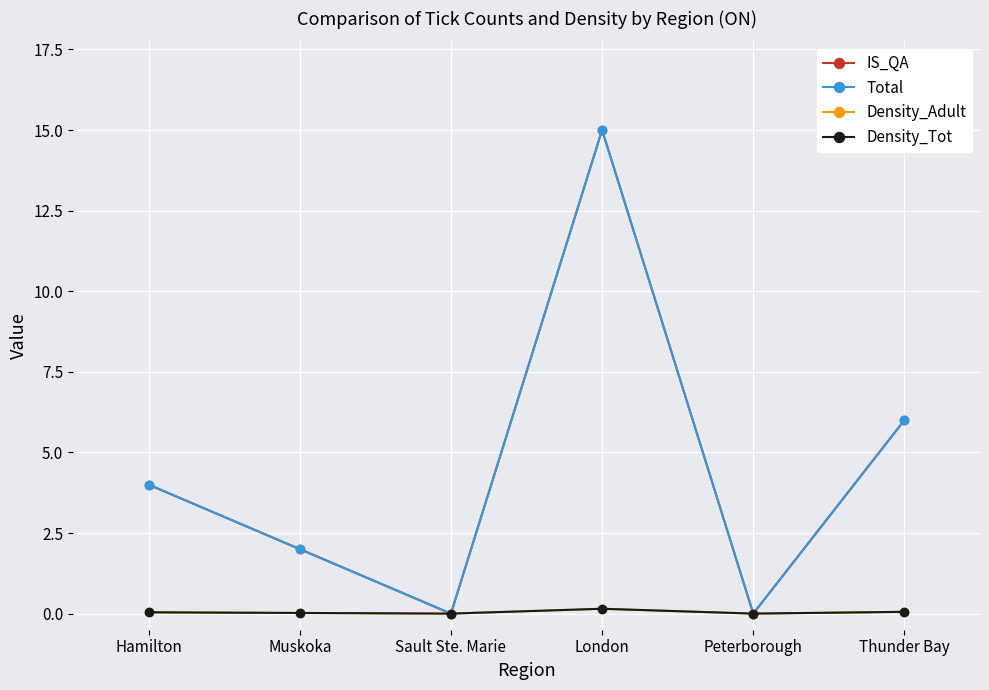

Is this an area chart (filled region under the line)?

No